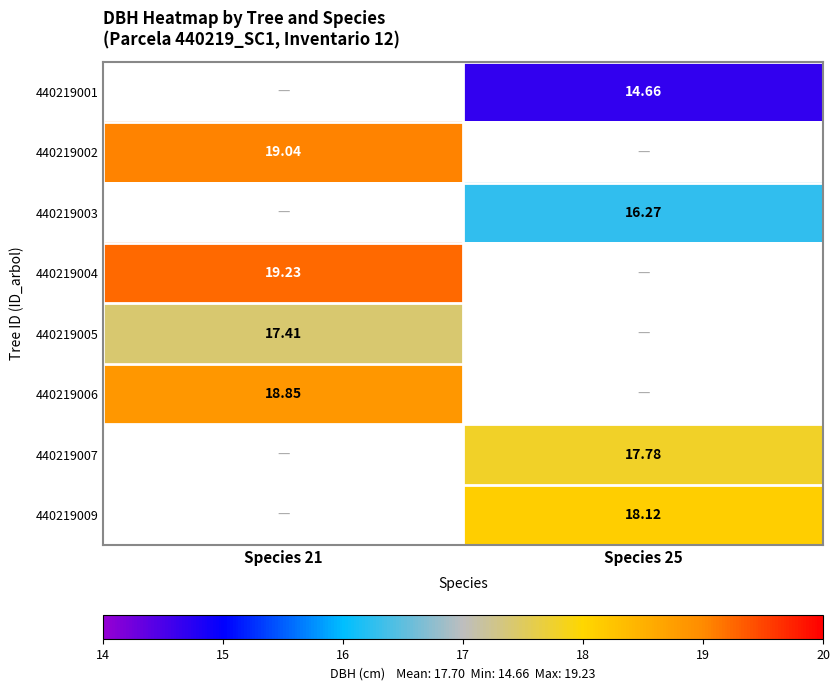

What is the maximum value shown in the chart?

19.2